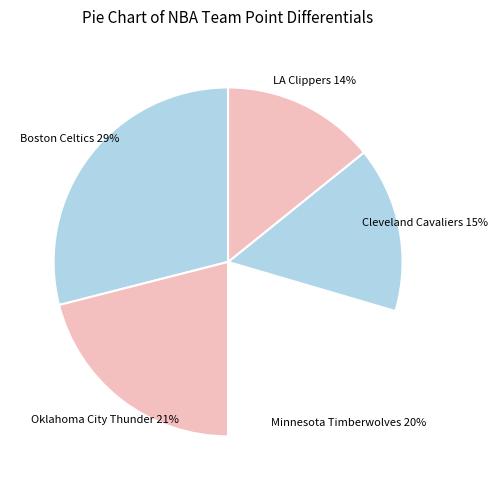

Which has a higher value, LA Clippers or Cleveland Cavaliers?

Cleveland Cavaliers